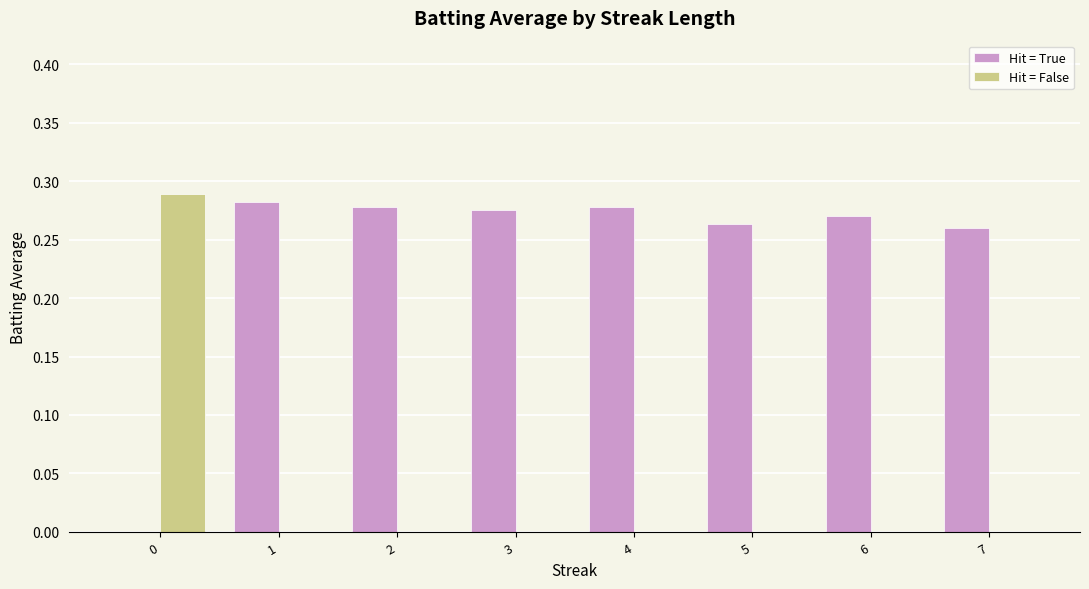

What are all the series names shown in the legend?

Hit = True, Hit = False